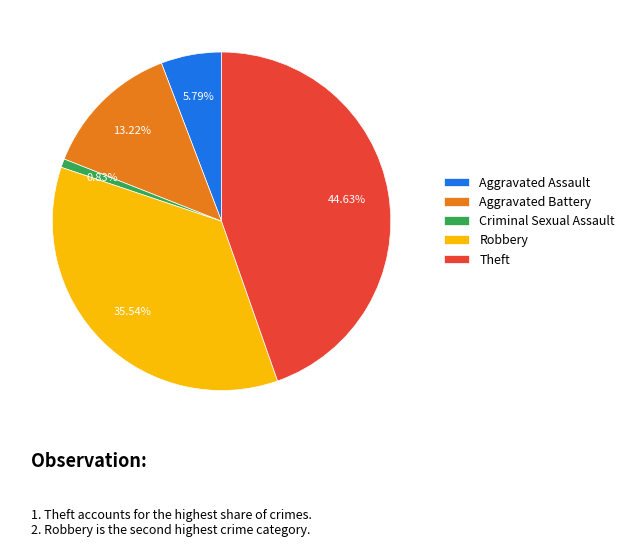

What is the smallest slice in the pie chart?

Criminal Sexual Assault